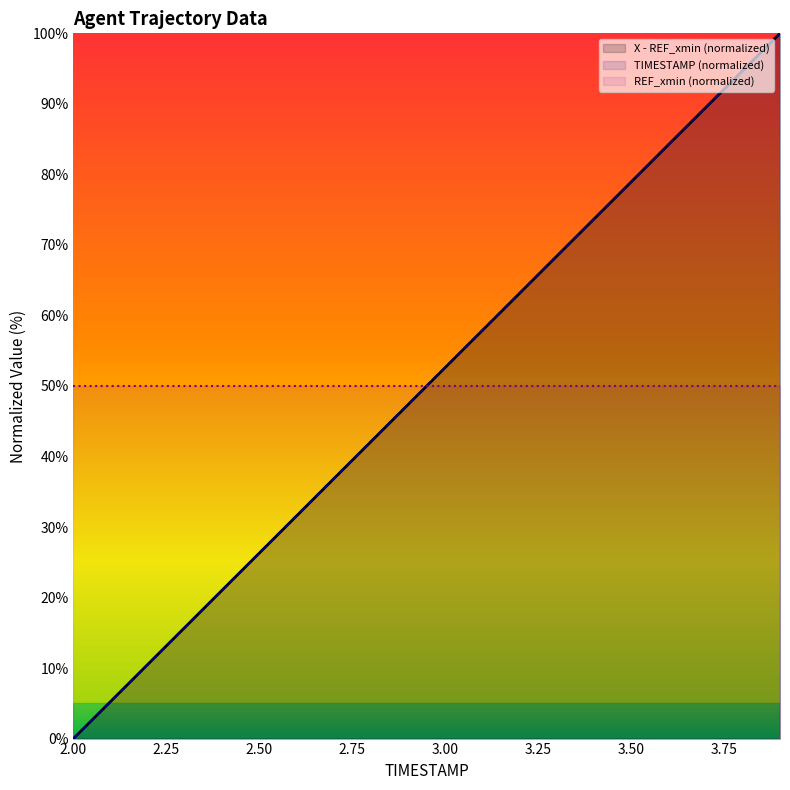

Reading left to right, what are all the values shown in this chart?

X - REF_xmin (normalized): 0.0	5.3	10.5	15.8	21.1	26.3	31.6	36.8	42.1	47.4	52.6	57.9	63.2	68.4	73.7	78.9	84.2	89.5	94.7	100.0
TIMESTAMP (normalized): 0.0	5.3	10.5	15.8	21.1	26.3	31.6	36.8	42.1	47.4	52.6	57.9	63.2	68.4	73.7	78.9	84.2	89.5	94.7	100.0
REF_xmin (normalized): 50.0	50.0	50.0	50.0	50.0	50.0	50.0	50.0	50.0	50.0	50.0	50.0	50.0	50.0	50.0	50.0	50.0	50.0	50.0	50.0